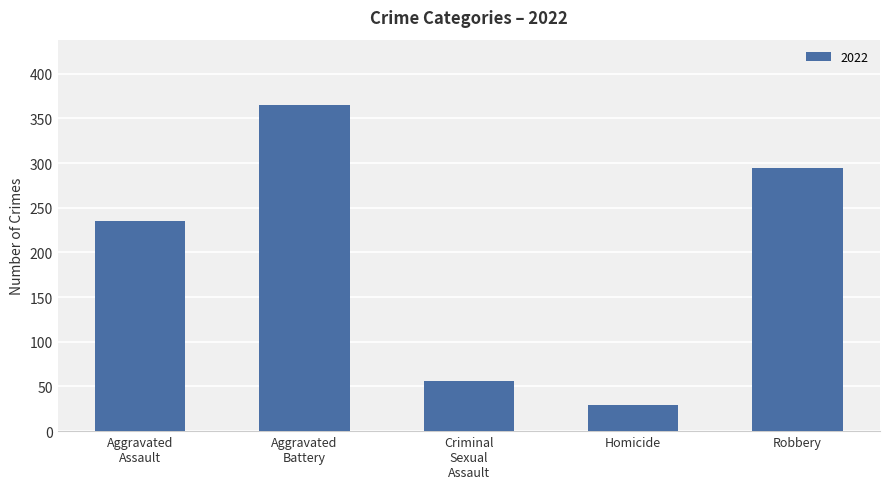

Are the bars grouped side by side (vs. stacked)?

No